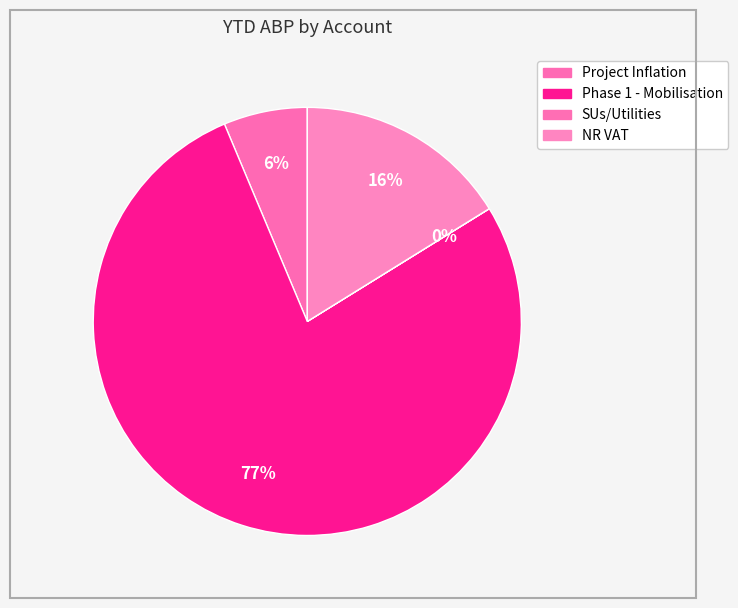

Which slice is the largest?

Phase 1 - Mobilisation